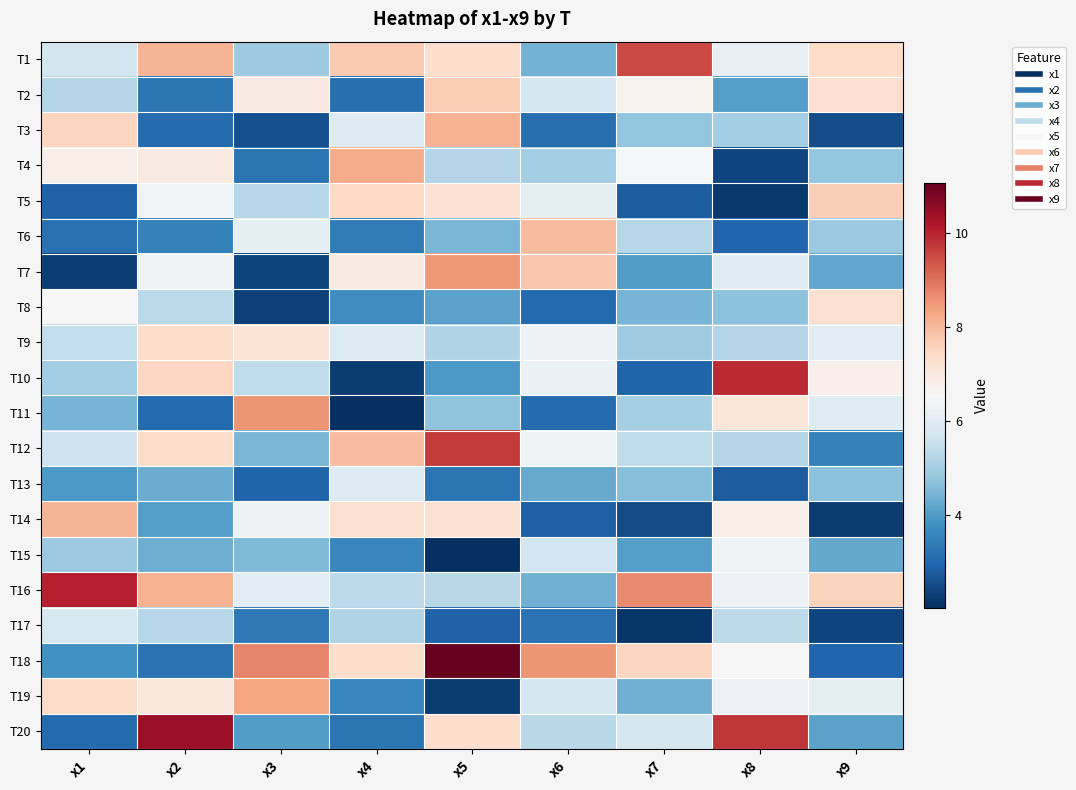

Reading left to right, list all the values displayed in this chart.

T1: x1=5.7	x2=8.1	x3=4.9	x4=7.7	x5=7.4	x6=4.4	x7=9.5	x8=6.2	x9=7.4
T2: x1=5.2	x2=3.3	x3=7.0	x4=3.1	x5=7.7	x6=5.7	x7=6.7	x8=4.1	x9=7.3
T3: x1=7.5	x2=3.1	x3=2.6	x4=6.0	x5=8.1	x6=3.1	x7=4.8	x8=5.0	x9=2.5
T4: x1=6.8	x2=7.0	x3=3.2	x4=8.2	x5=5.2	x6=5.0	x7=6.5	x8=2.4	x9=4.8
T5: x1=2.9	x2=6.4	x3=5.2	x4=7.5	x5=7.2	x6=6.1	x7=2.8	x8=2.2	x9=7.7
T6: x1=3.2	x2=3.5	x3=6.1	x4=3.4	x5=4.5	x6=8.0	x7=5.3	x8=3.0	x9=4.9
T7: x1=2.3	x2=6.4	x3=2.4	x4=7.0	x5=8.5	x6=7.8	x7=4.0	x8=6.0	x9=4.2
T8: x1=6.6	x2=5.3	x3=2.3	x4=3.7	x5=4.1	x6=3.0	x7=4.5	x8=4.7	x9=7.3
T9: x1=5.4	x2=7.4	x3=7.2	x4=5.9	x5=5.2	x6=6.3	x7=4.9	x8=5.2	x9=6.0
T10: x1=5.0	x2=7.5	x3=5.4	x4=2.2	x5=4.0	x6=6.2	x7=2.9	x8=9.9	x9=6.8
T11: x1=4.5	x2=3.0	x3=8.5	x4=2.0	x5=4.7	x6=3.0	x7=5.0	x8=7.1	x9=6.0
T12: x1=5.6	x2=7.4	x3=4.5	x4=7.9	x5=9.7	x6=6.3	x7=5.4	x8=5.2	x9=3.5
T13: x1=3.9	x2=4.3	x3=2.9	x4=6.0	x5=3.2	x6=4.2	x7=4.6	x8=2.8	x9=4.7
T14: x1=8.1	x2=4.1	x3=6.3	x4=7.3	x5=7.2	x6=2.9	x7=2.5	x8=6.8	x9=2.3
T15: x1=4.9	x2=4.3	x3=4.5	x4=3.6	x5=2.0	x6=5.7	x7=4.1	x8=6.4	x9=4.2
T16: x1=10.0	x2=8.1	x3=6.0	x4=5.3	x5=5.3	x6=4.4	x7=8.7	x8=6.3	x9=7.6
T17: x1=5.8	x2=5.2	x3=3.3	x4=5.2	x5=2.9	x6=3.2	x7=2.1	x8=5.4	x9=2.4
T18: x1=3.8	x2=3.2	x3=8.7	x4=7.3	x5=11.1	x6=8.5	x7=7.5	x8=6.5	x9=3.0
T19: x1=7.4	x2=7.0	x3=8.3	x4=3.6	x5=2.3	x6=5.8	x7=4.4	x8=6.3	x9=6.1
T20: x1=3.1	x2=10.4	x3=4.0	x4=3.2	x5=7.3	x6=5.3	x7=5.8	x8=9.8	x9=4.1